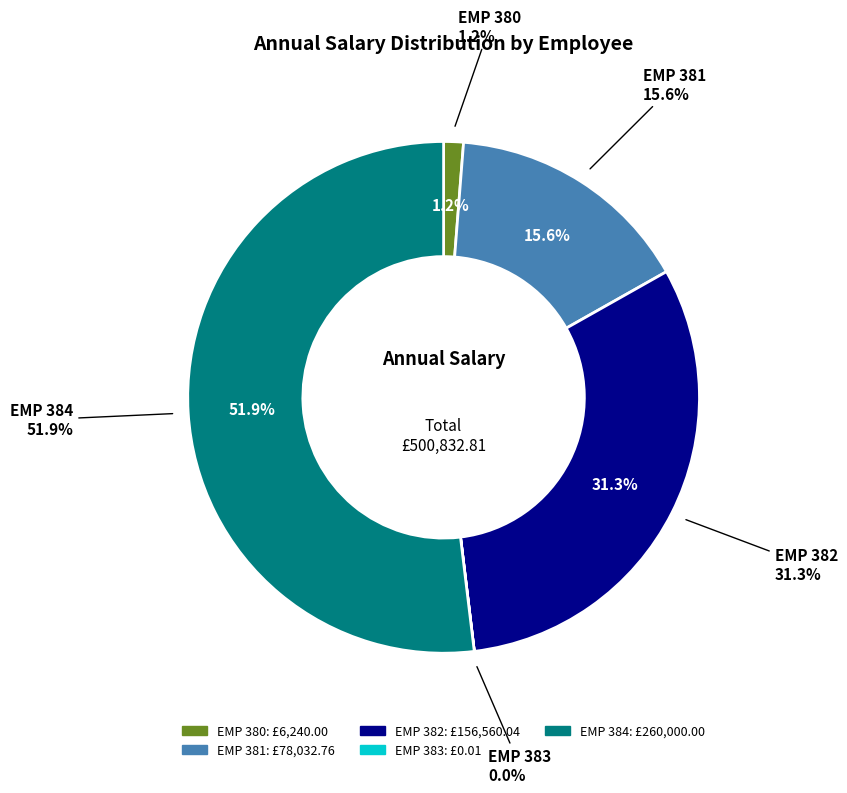

Which has a higher value, EMP 384 or EMP 380?

EMP 384